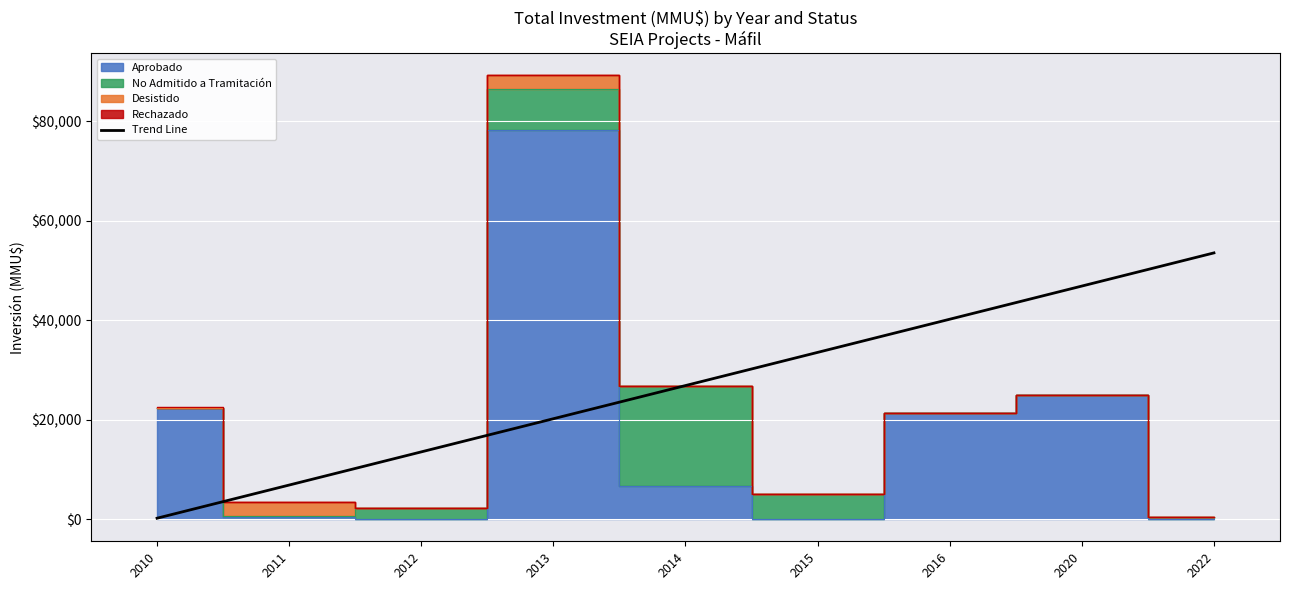

What is the smallest value displayed?

179.2